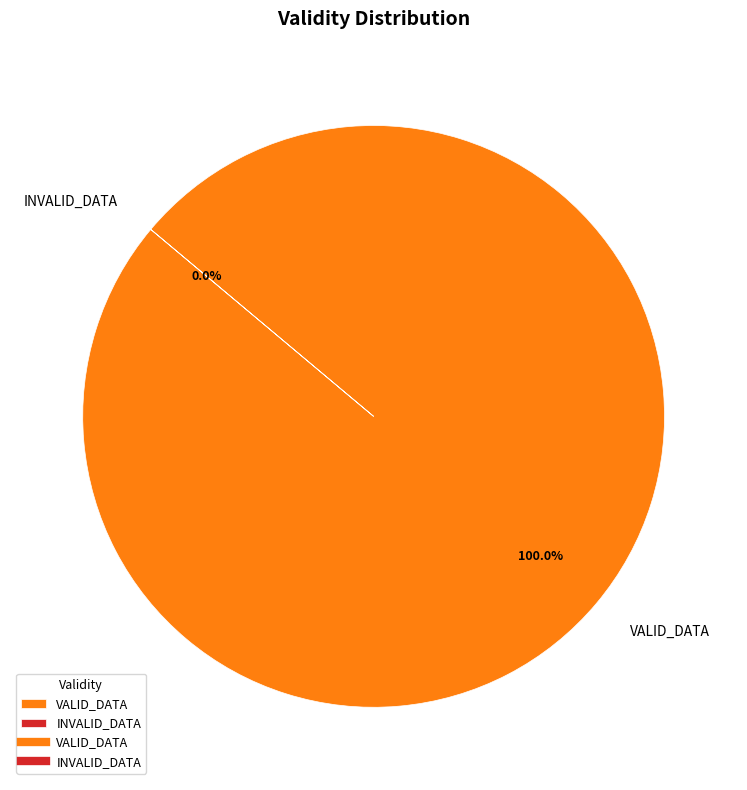

Which category has the biggest portion of the pie?

VALID_DATA